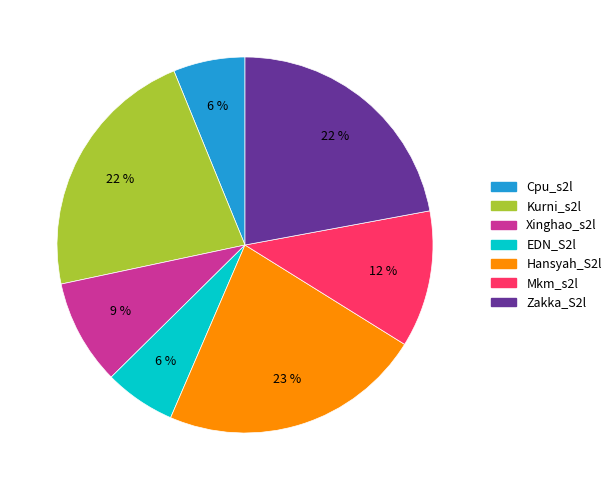

Is it true that Zakka_S2l is 22% of the pie?

True